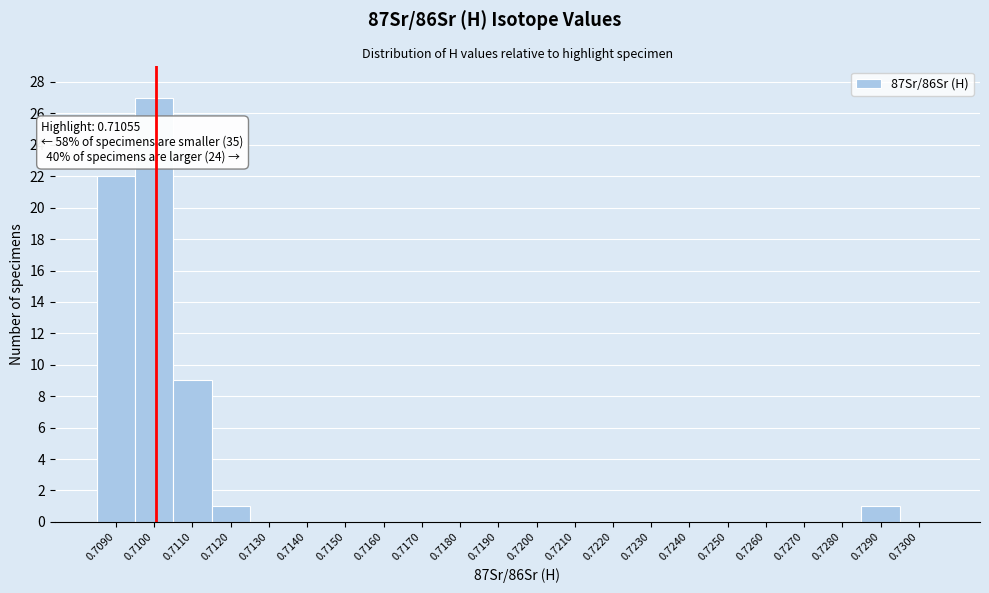

Reading left to right, list all the values displayed in this chart.

0.7090=22	0.7100=27	0.7110=9	0.7120=1	0.7130=0	0.7140=0	0.7150=0	0.7160=0	0.7170=0	0.7180=0	0.7190=0	0.7200=0	0.7210=0	0.7220=0	0.7230=0	0.7240=0	0.7250=0	0.7260=0	0.7270=0	0.7280=0	0.7290=1	0.7300=0